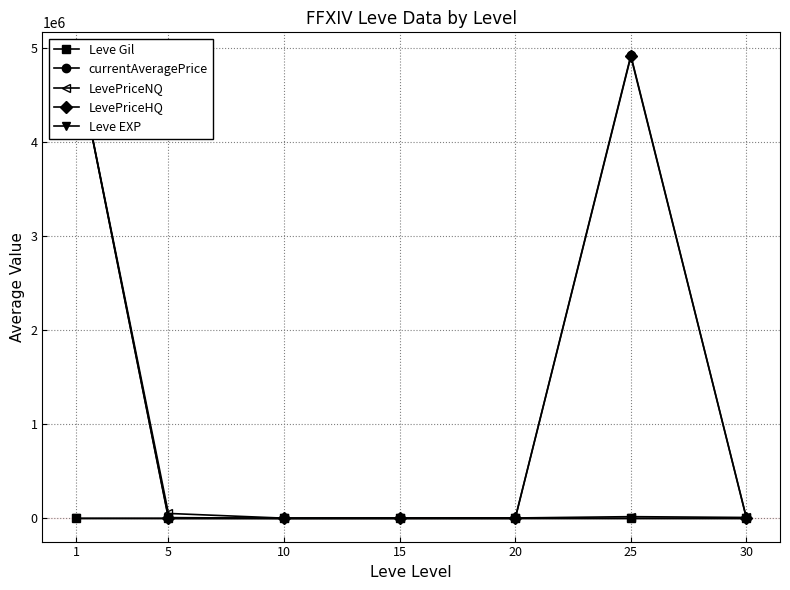

Which series has the largest range (max minus min)?

currentAveragePrice